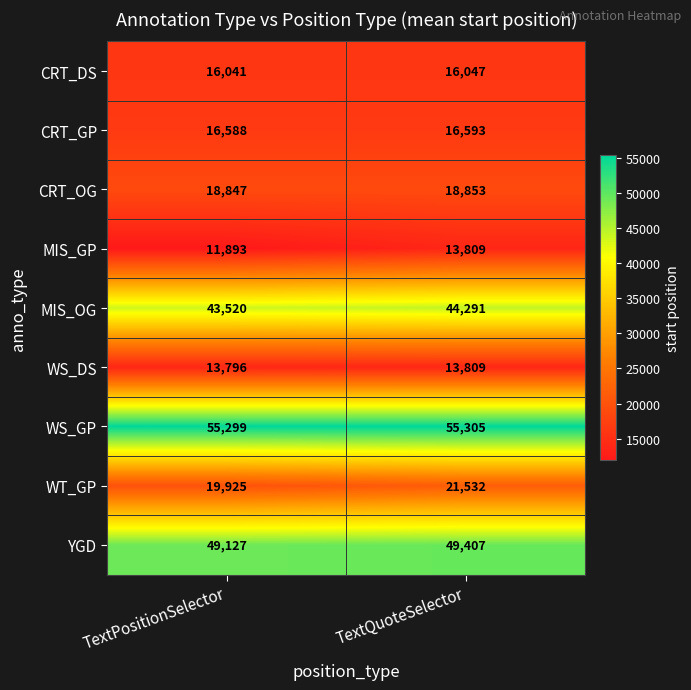

The MIS_OG series shows 44291 at TextQuoteSelector. True or false?

True